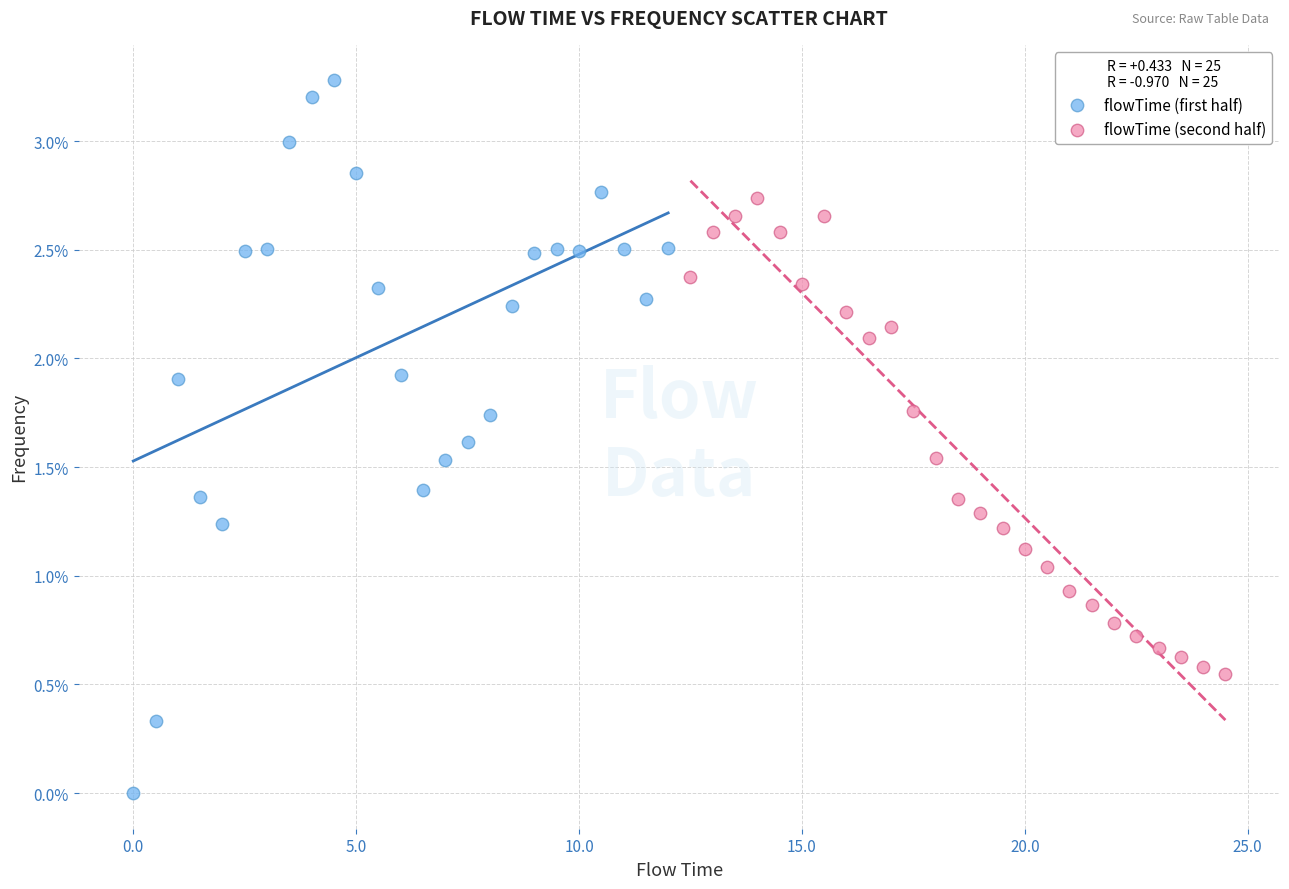

Which series contains the highest Y value?

flowTime (first half)